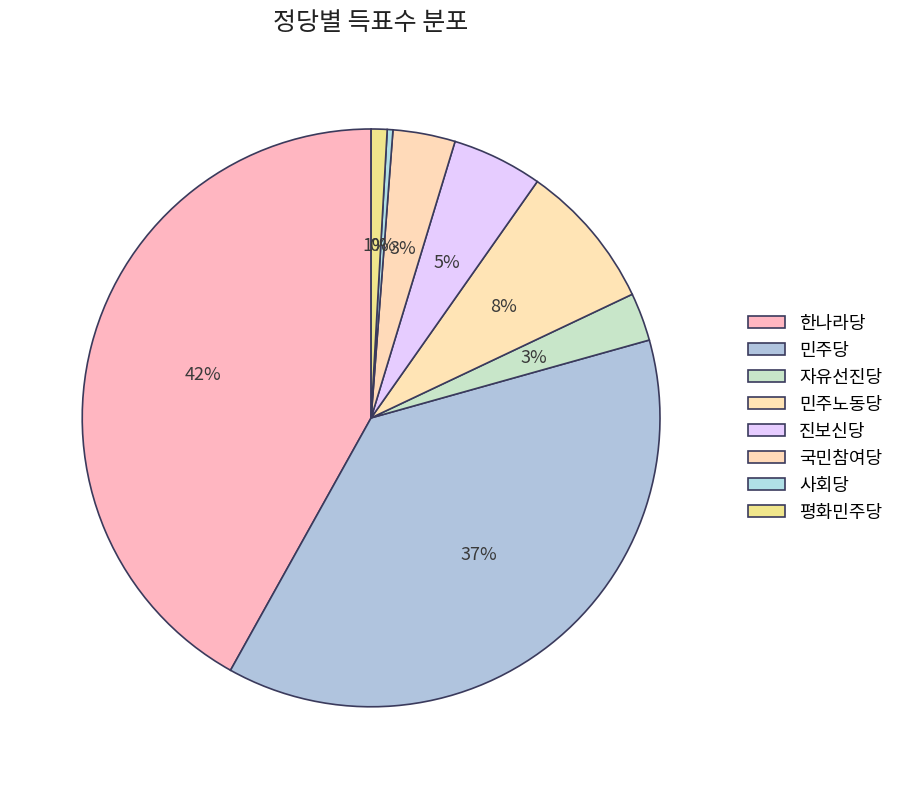

To the nearest percent, what is the difference between the largest and smallest slice percentages?

42%